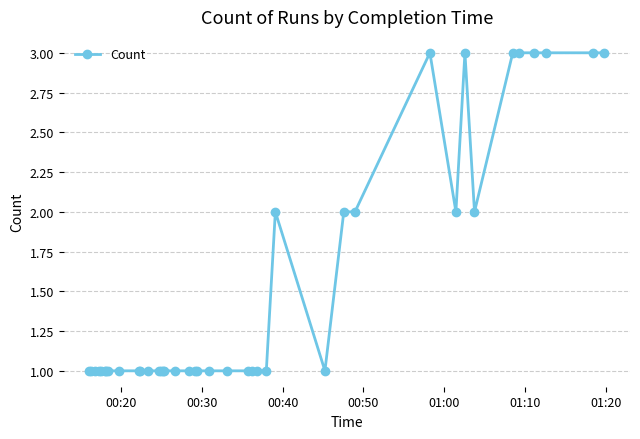

Reading right to left, what are all the values shown in this chart?

3	3	3	3	3	3	2	3	2	3	2	2	1	2	1	1	1	1	1	1	1	1	1	1	1	1	1	1	1	1	1	1	1	1	1	1	1	1	1	1